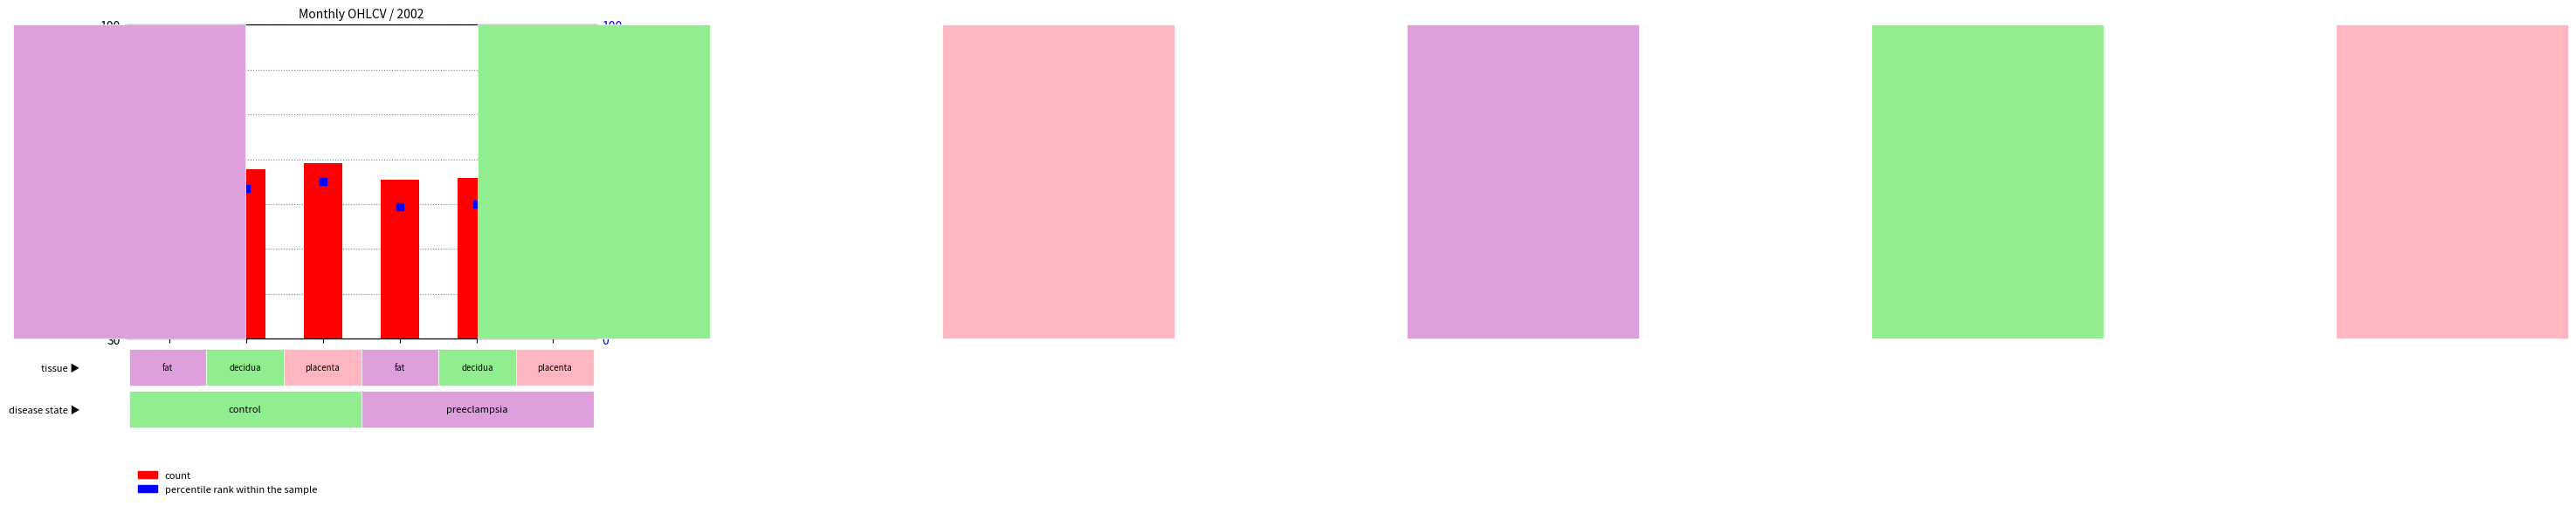

Which series has the widest spread of Y values?

count